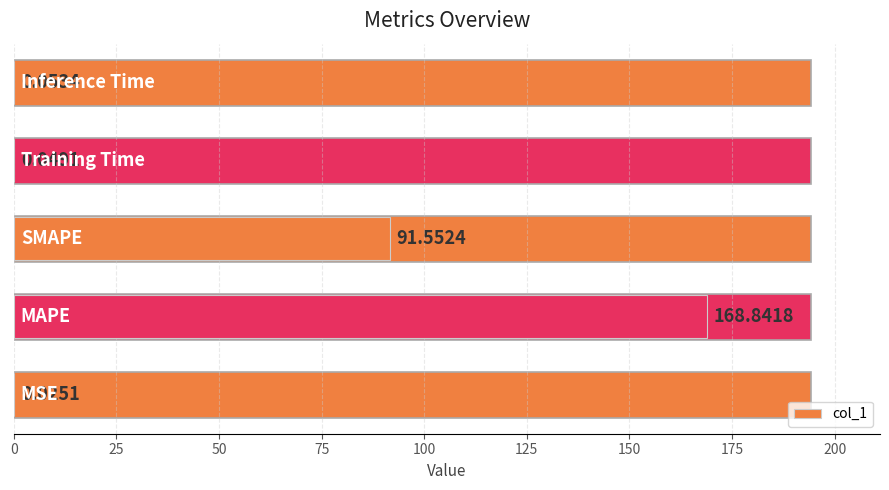

What is the sum of all values?

260.5